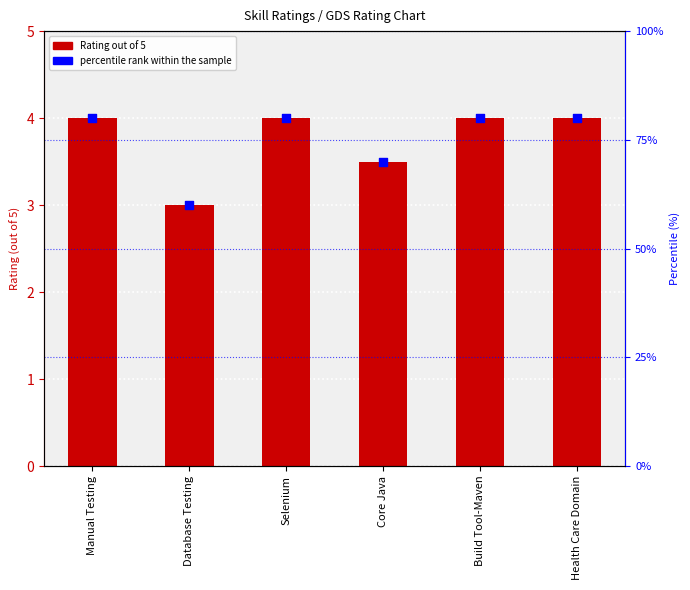

At how many categories does at least one series exceed 58?

6